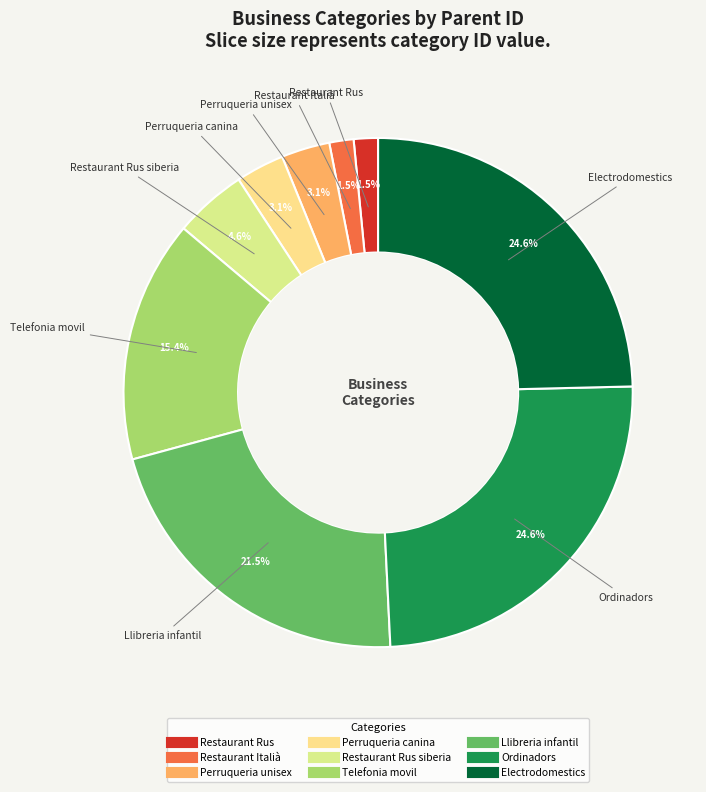

What is the smallest slice in the pie chart?

Restaurant Rus